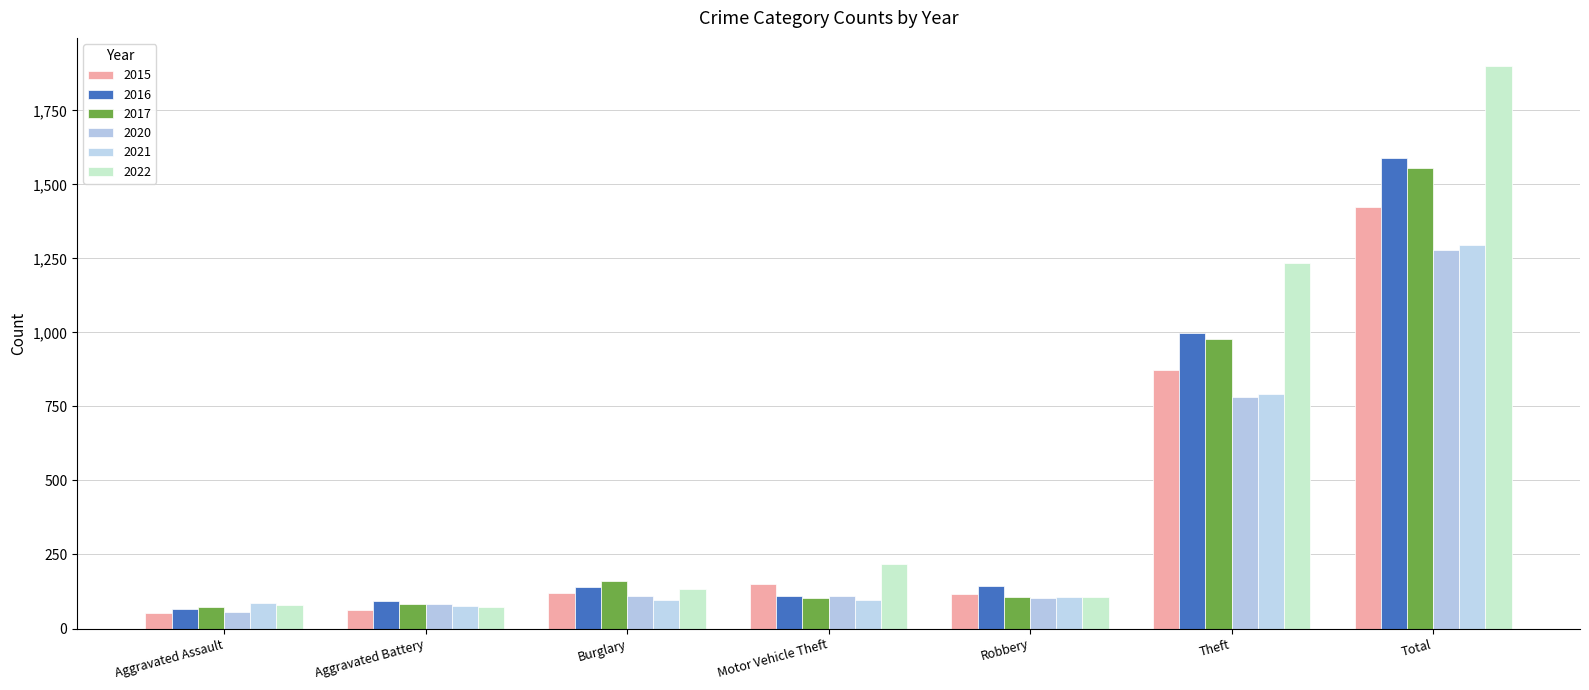

Is the value of 2022 at Robbery greater than the value of 2015 at Motor Vehicle Theft?

No